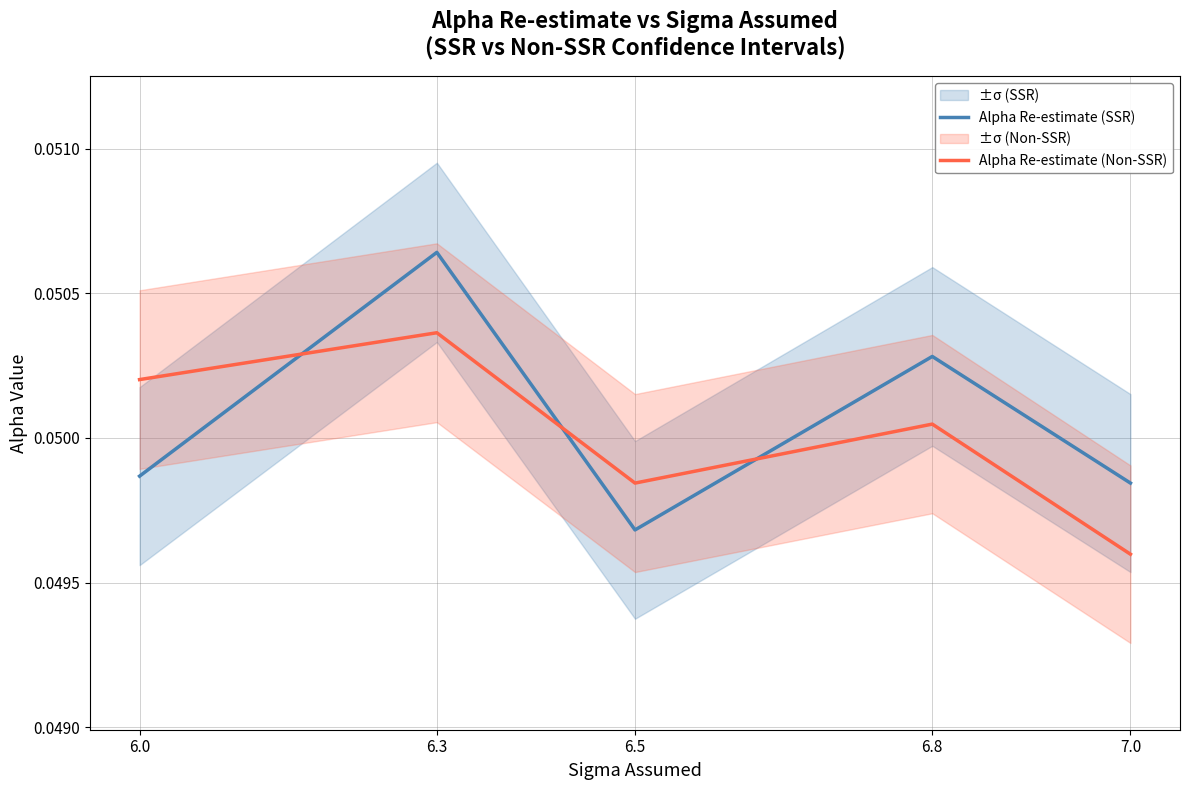

Where is the first local minimum for Alpha Re-estimate (SSR)?

6.5